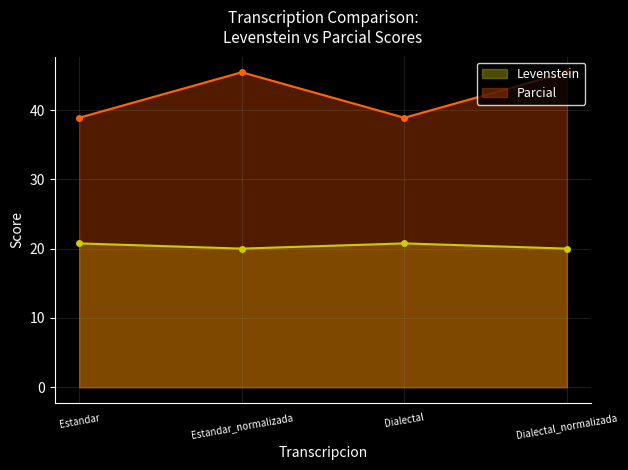

Reading right to left, extract all data points from this chart.

Levenstein: Dialectal_normalizada=20.0	Dialectal=20.8	Estandar_normalizada=20.0	Estandar=20.8
Parcial: Dialectal_normalizada=45.5	Dialectal=38.9	Estandar_normalizada=45.5	Estandar=38.9